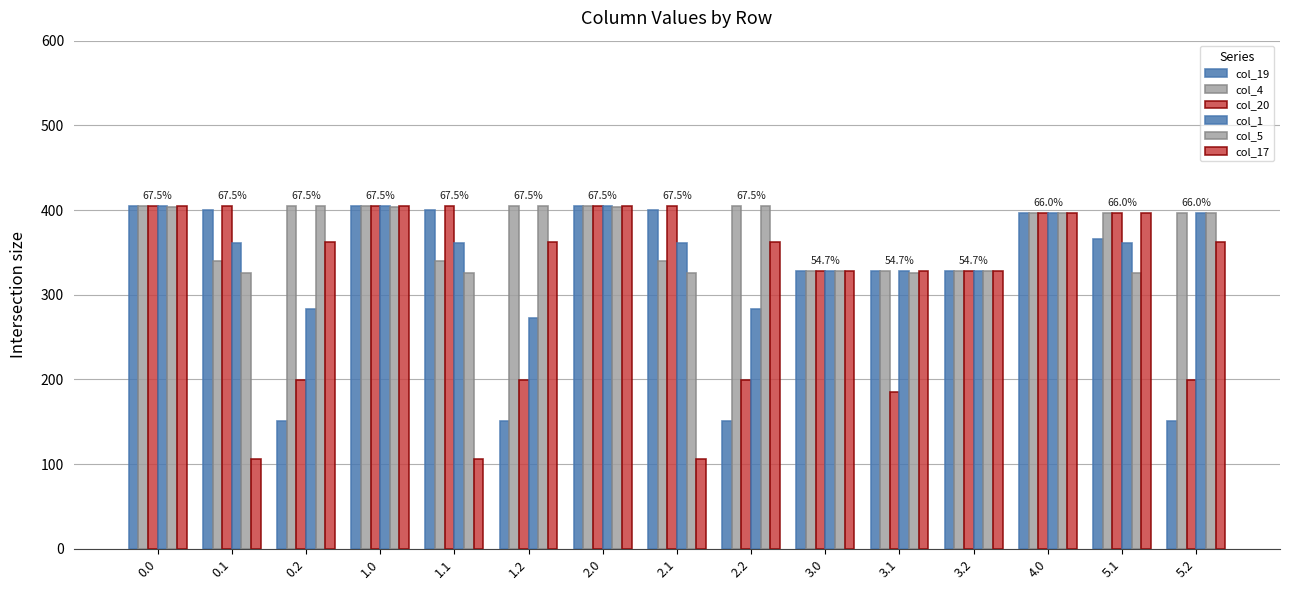

List the series in order of their peak value, highest first.

col_19, col_4, col_20, col_1, col_5, col_17